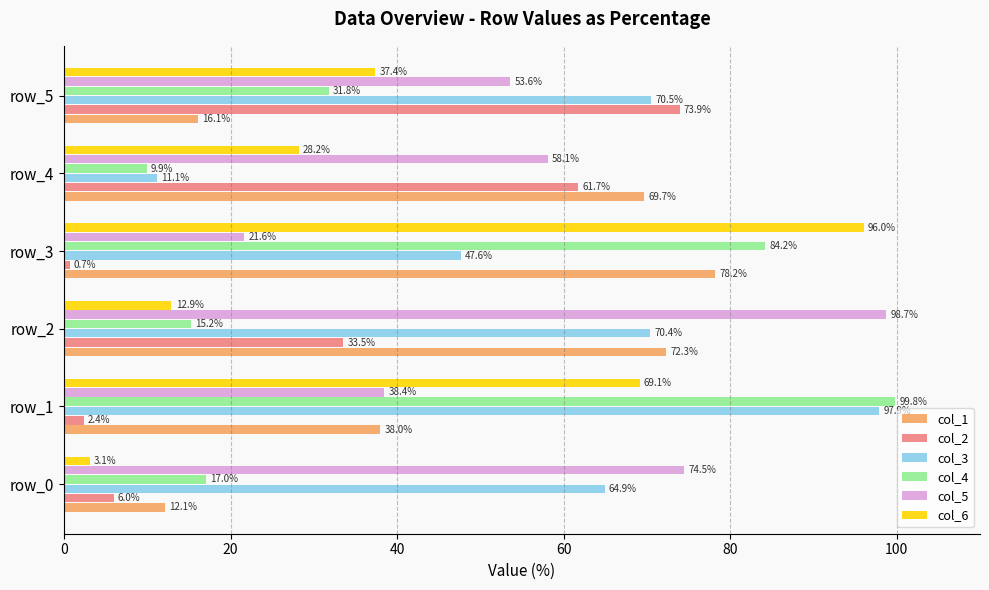

What is the difference between the highest and lowest values at row_2?

85.8